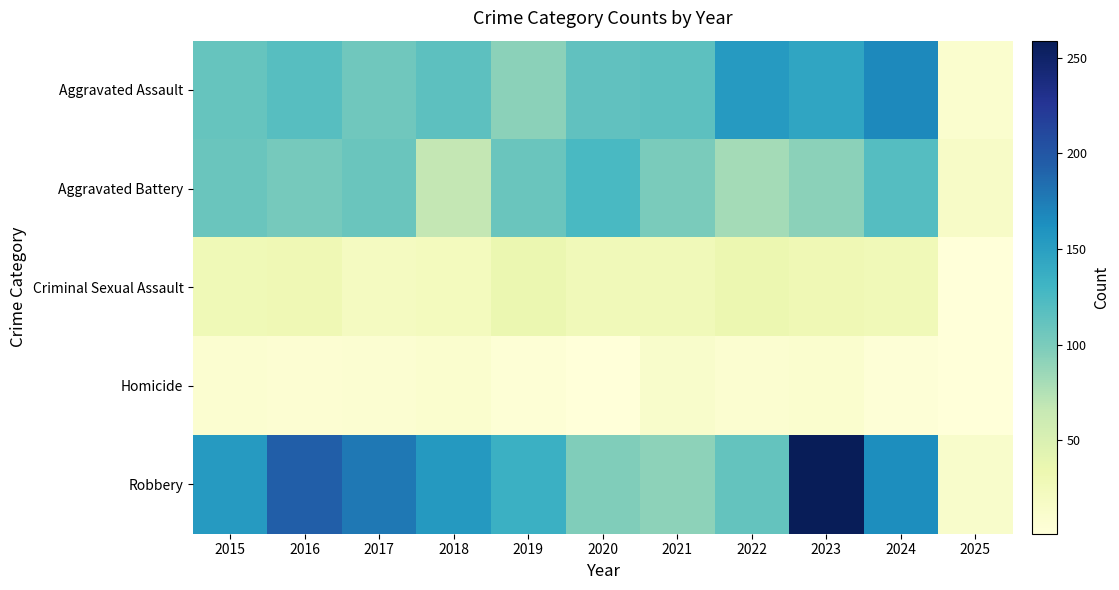

Which series has the largest total across all categories?

Robbery